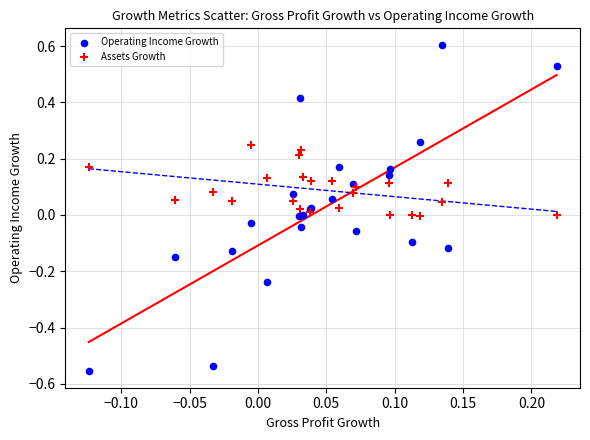

Which series reaches the maximum Y coordinate?

Operating Income Growth